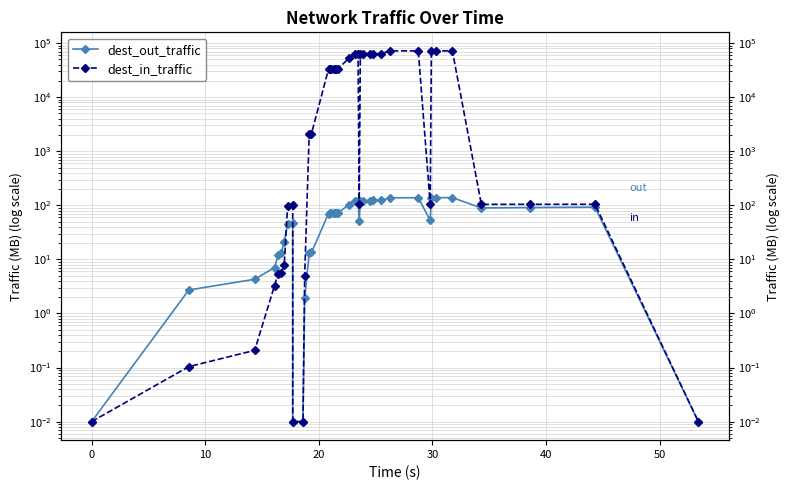

What is the average value of the dest_out_traffic series?

67.8